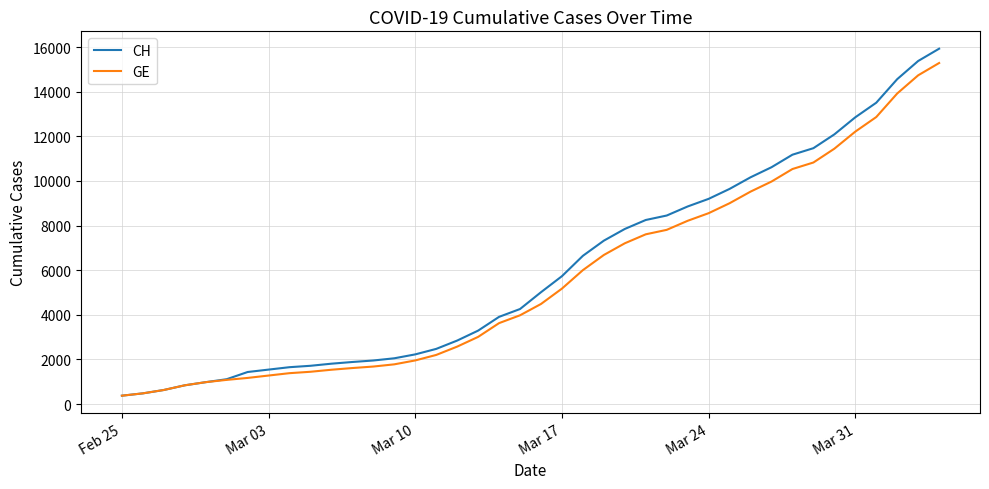

Which series has the widest spread of values?

CH